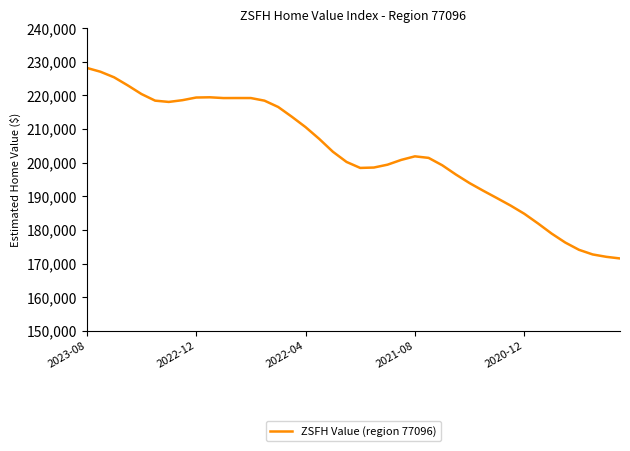

What is the difference between the maximum and minimum values?

56635.8